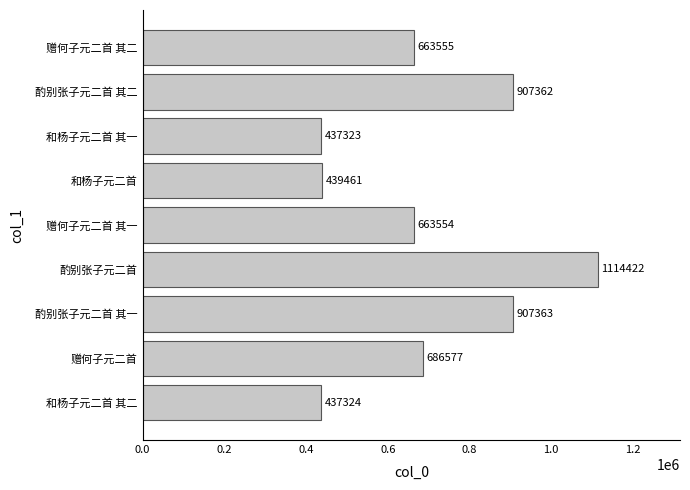

What is the average value?

695216